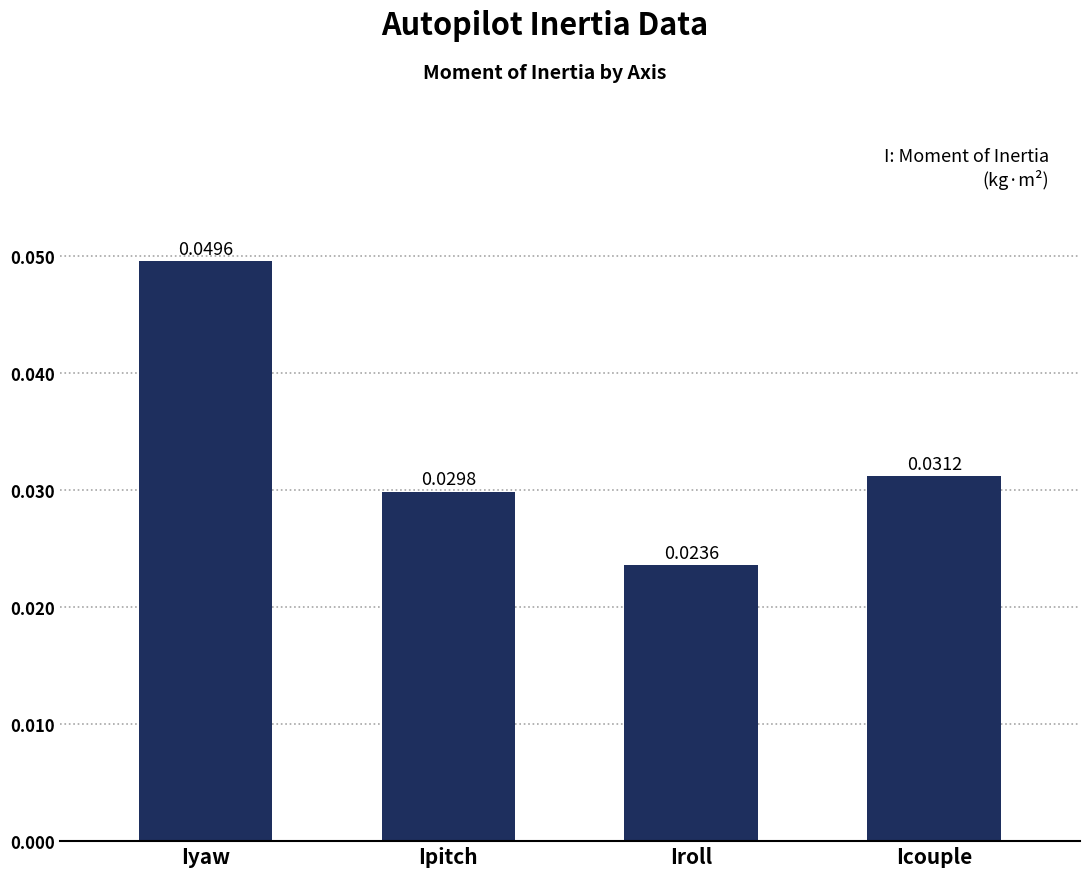

Which has a higher value, Icouple or Iroll?

Icouple